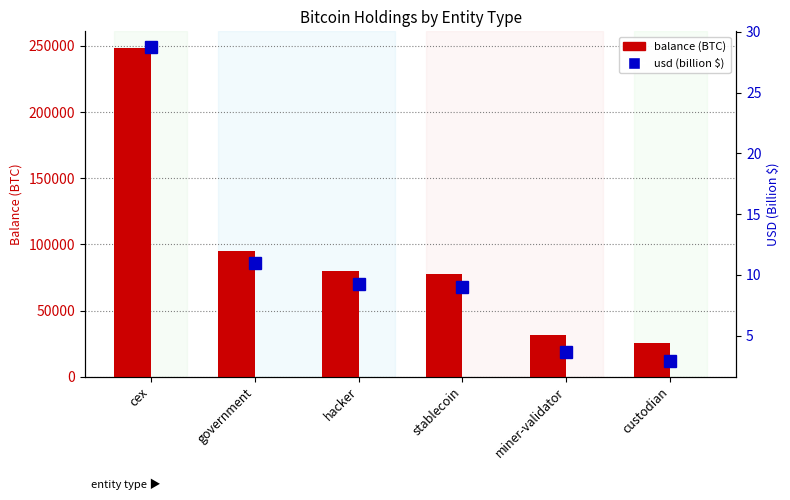

List the series in order of their overall mean, highest first.

balance (BTC), usd (billion $)